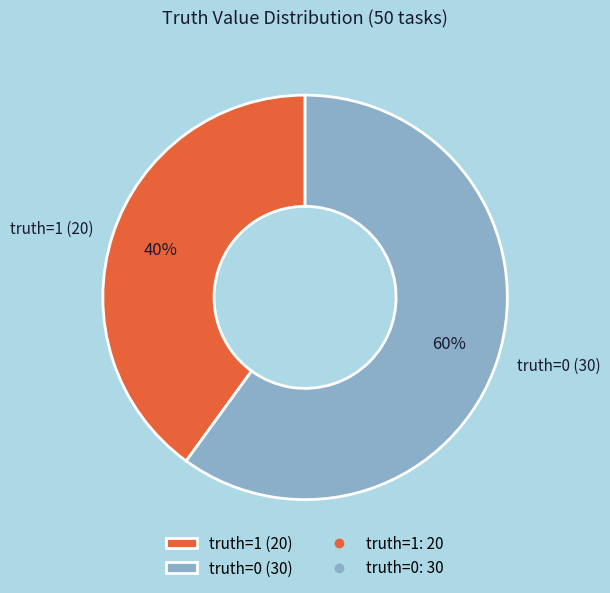

Does truth=1 (20) account for over 50% of the chart?

No